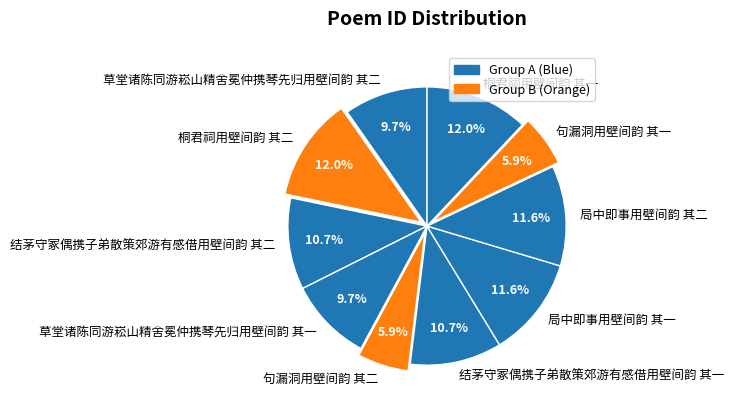

Is the sum of 草堂诸陈同游崧山精舍冕仲携琴先归用壁间韵 其二 and 局中即事用壁间韵 其二 greater than half?

No